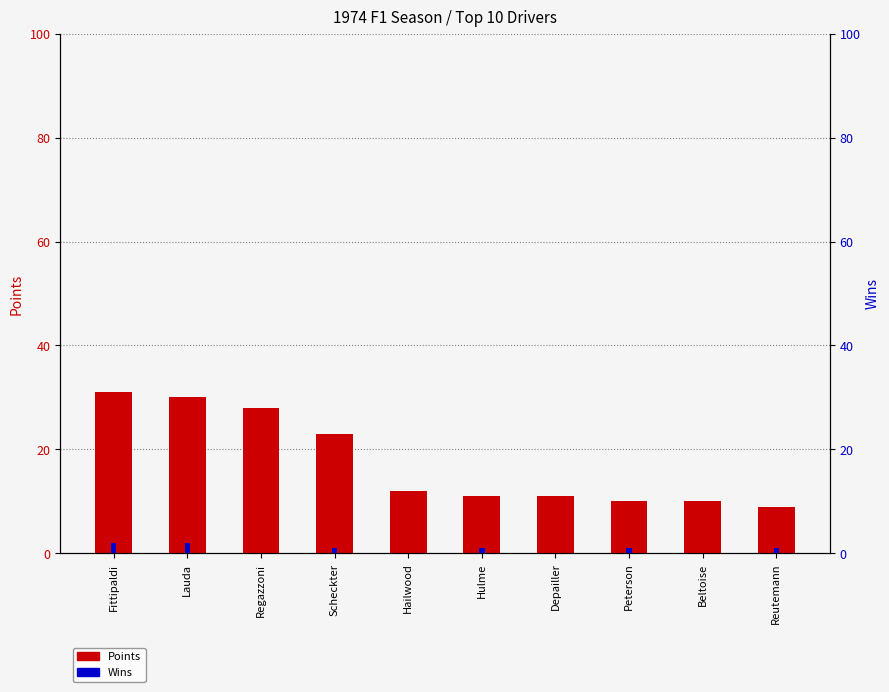

What is the difference between the Points values at Beltoise and Fittipaldi?

21